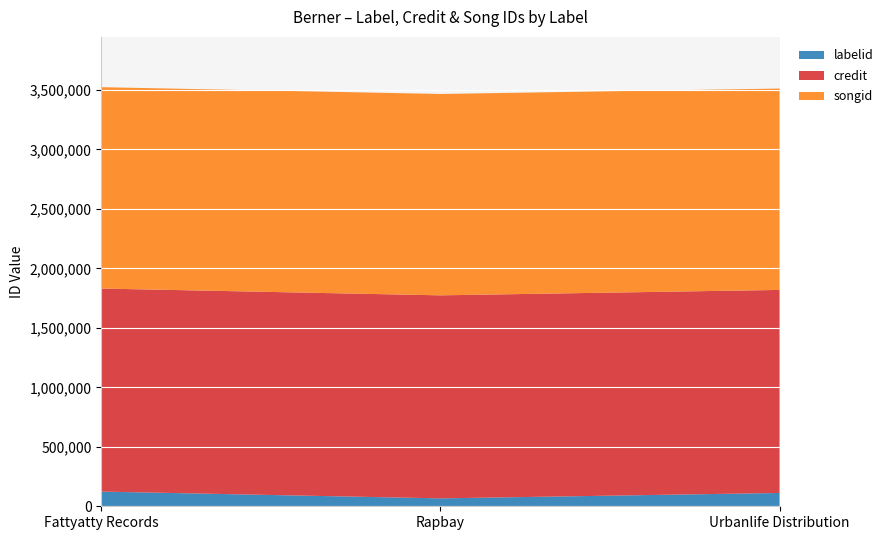

Reading left to right, transcribe all the data shown in this chart.

labelid: 123608	66493	112056
credit: 1707106	1707106	1707106
songid: 1693067	1693067	1693067